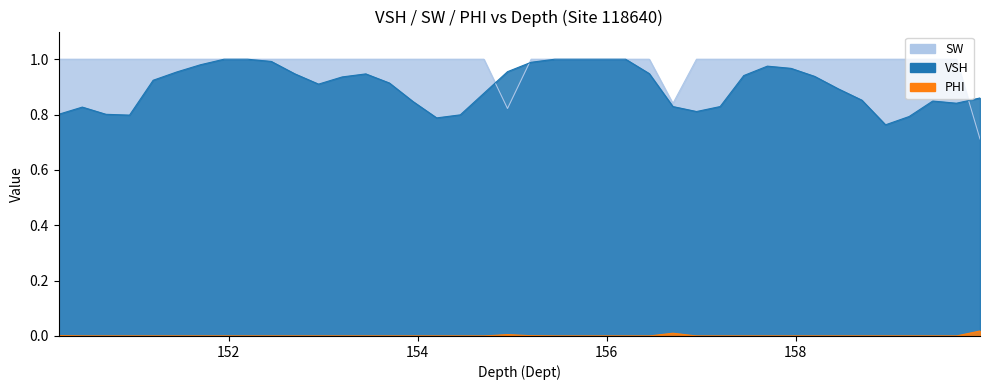

What is the maximum value shown in the chart?

1.0